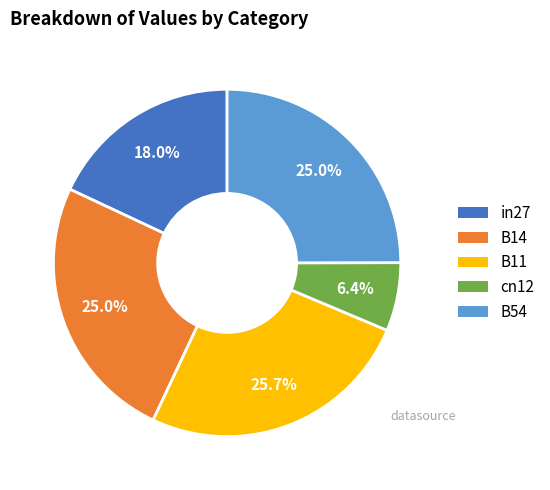

Is in27 the majority of the pie?

No